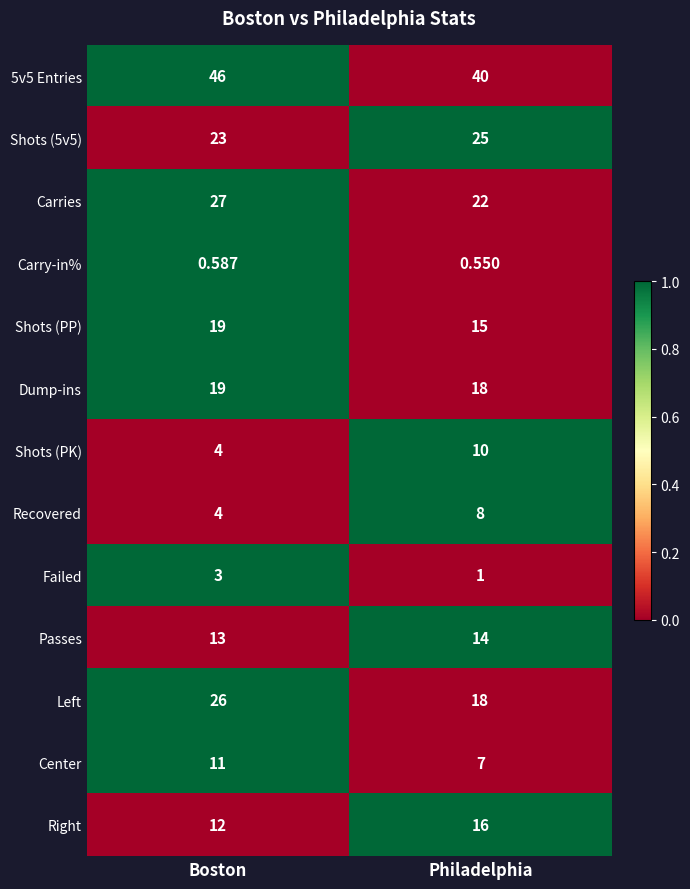

At which category is the sum across all series the highest?

Boston